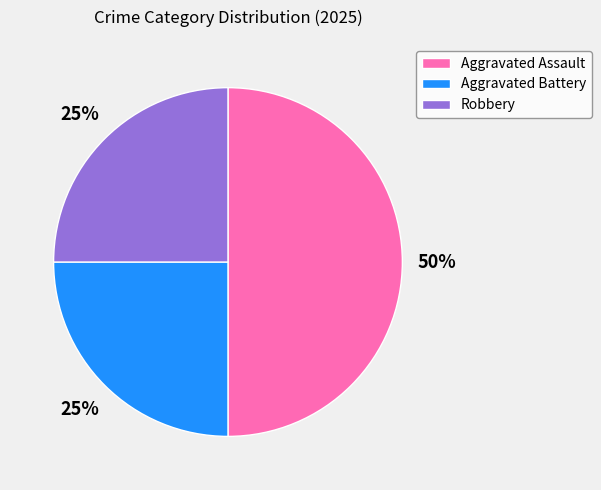

What percentage is the Aggravated Battery slice, to the nearest percent?

25%